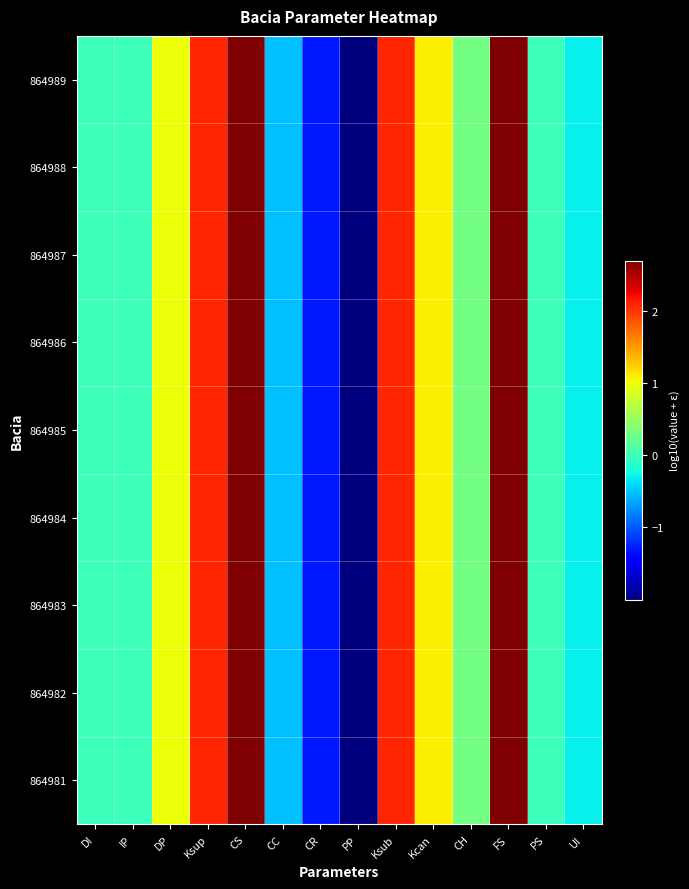

What is the smallest value displayed?

-2.0